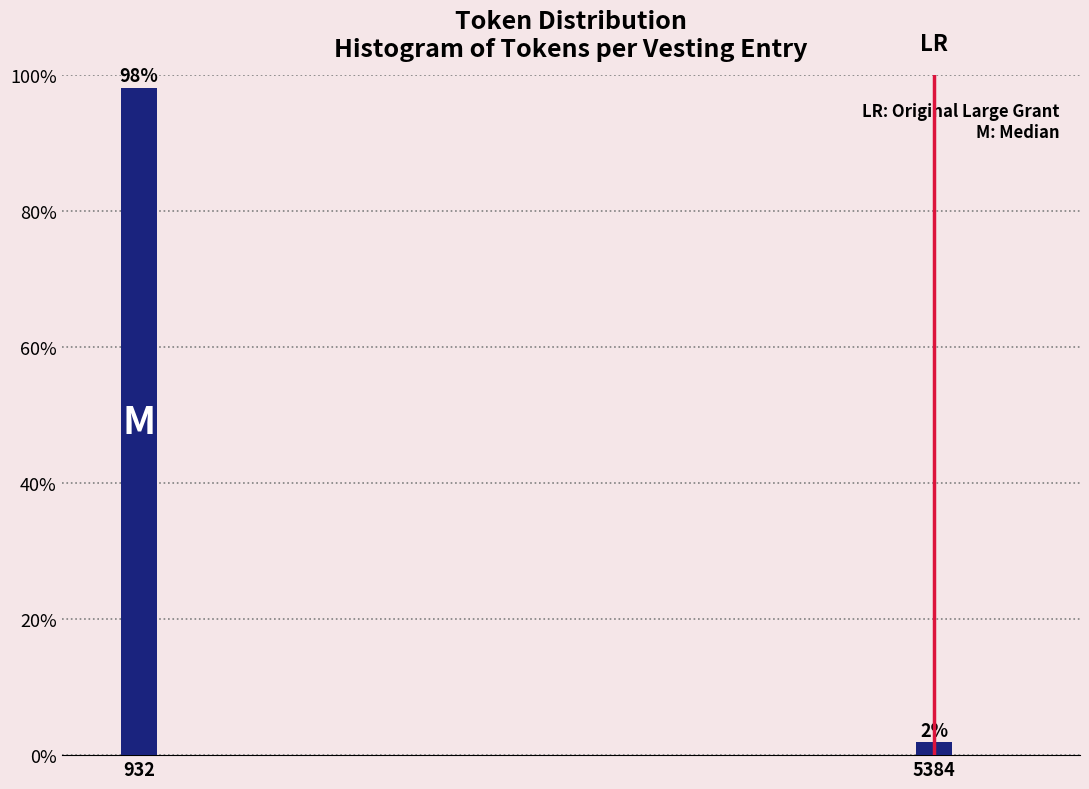

Rank the categories by value from lowest to highest.

5384, 932